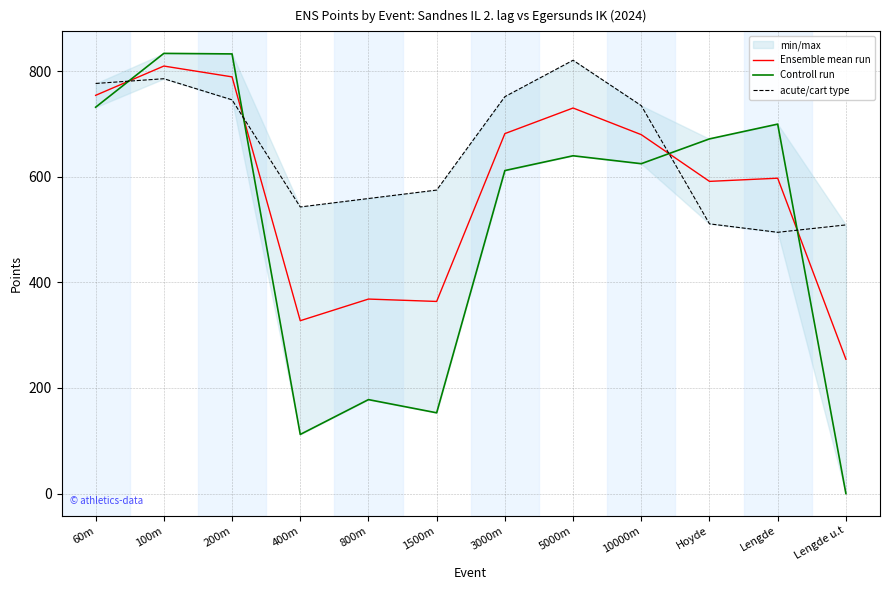

What is the total value across all series at 3000m?

2046.0